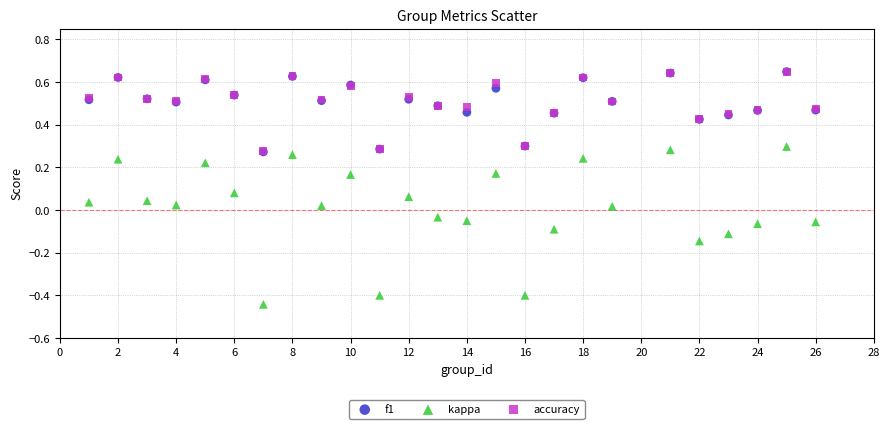

What are all the series names shown in the legend?

f1, kappa, accuracy